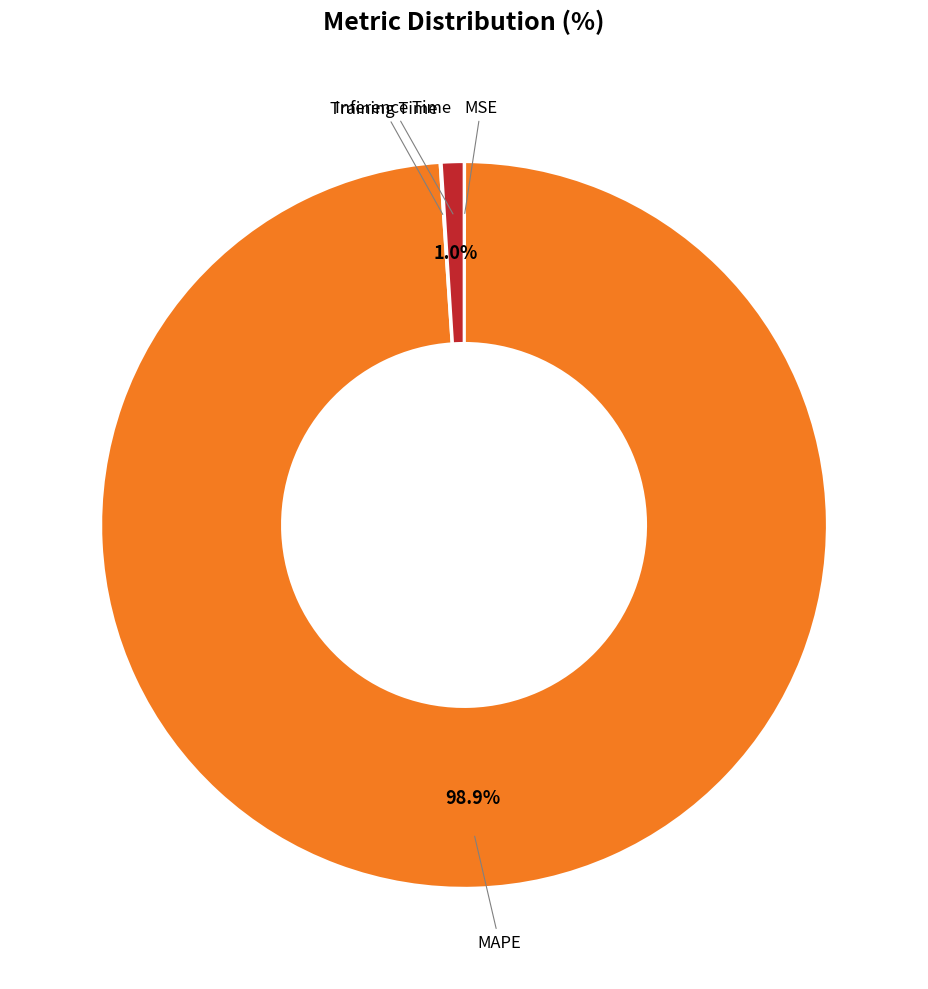

Between Inference Time and MAPE, which is larger?

MAPE